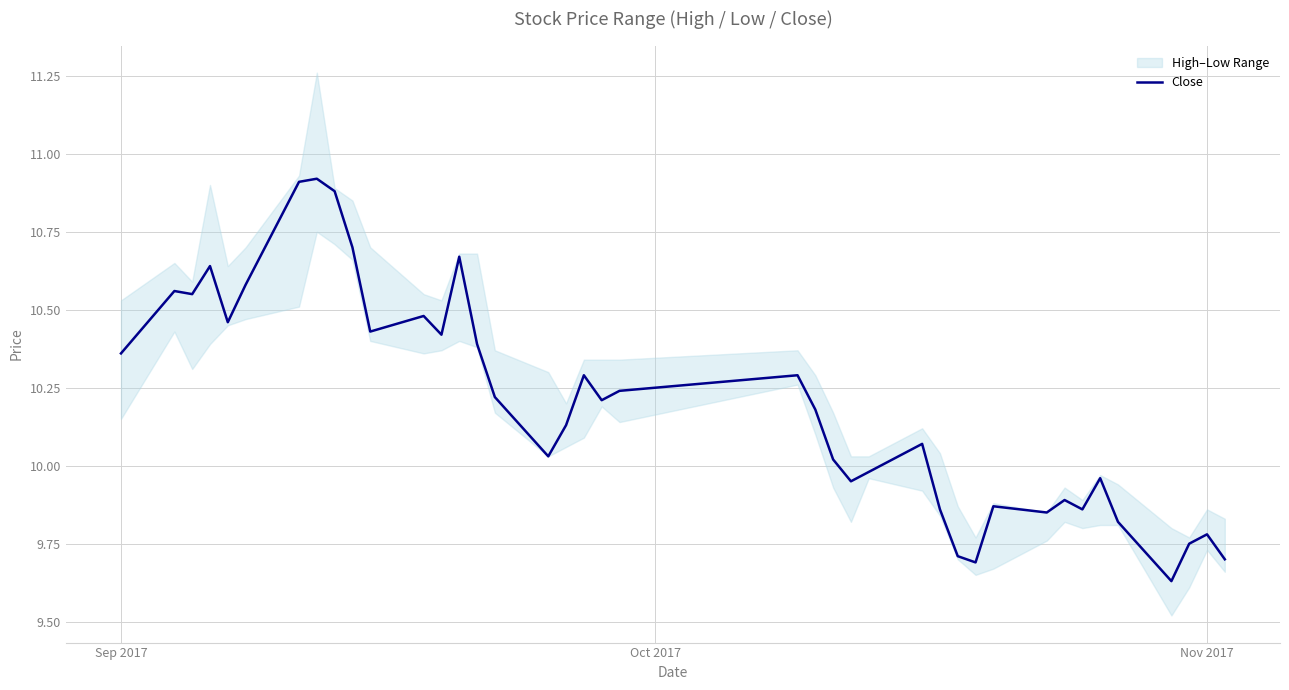

Where does the Close series first go above 10?

Sep 2017